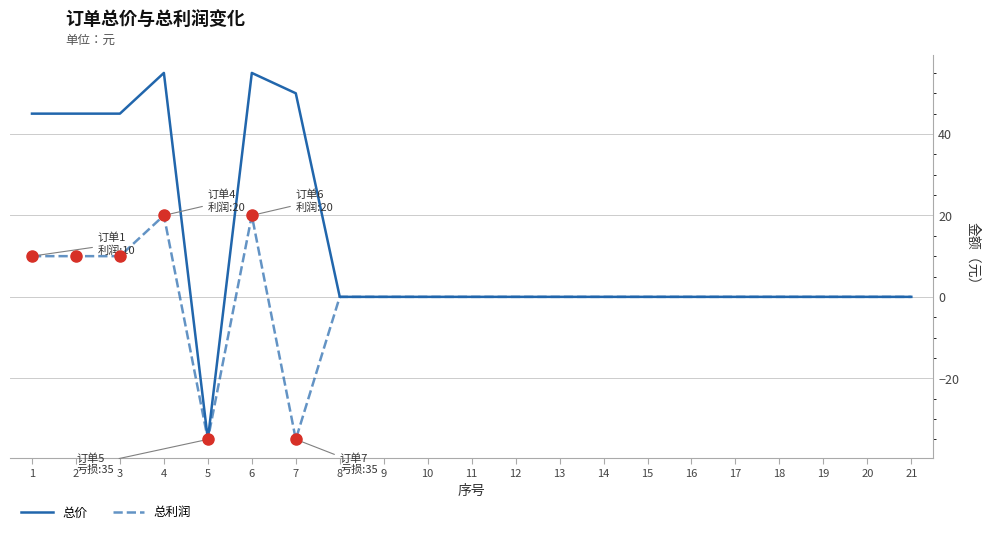

What are all the series names shown in the legend?

总价, 总利润